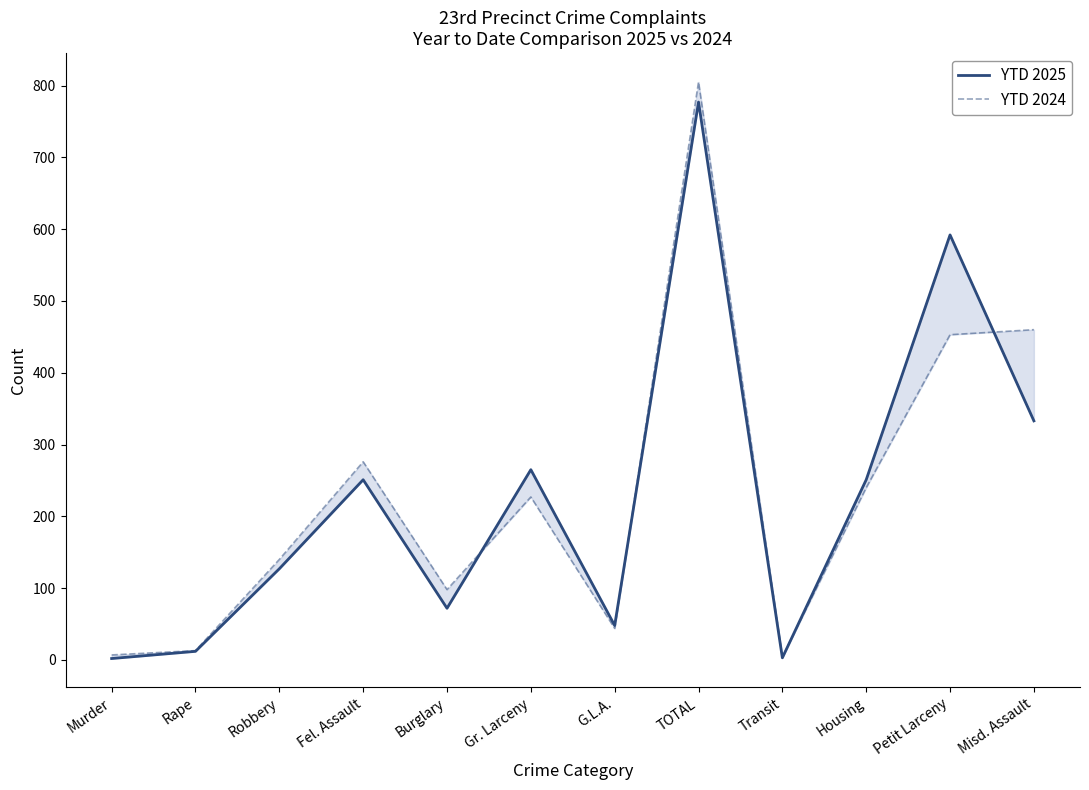

At which label is YTD 2025 closest to 389?

Misd. Assault